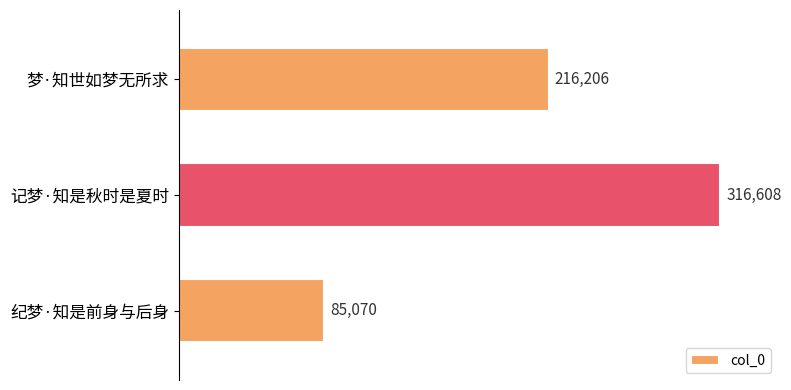

The value at 梦·知世如梦无所求 is 356957. True or false?

False